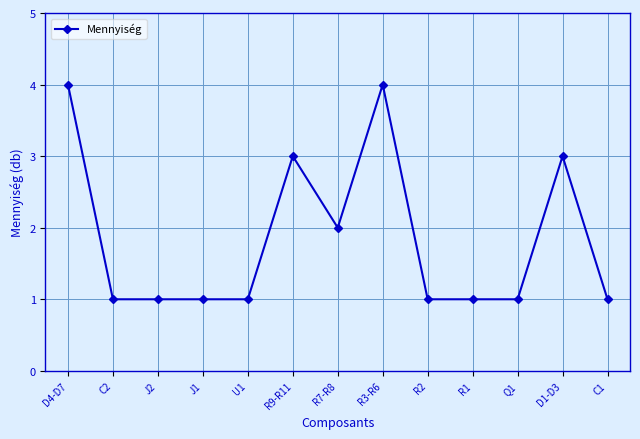

Where is the data nearest to the value 2?

R7-R8